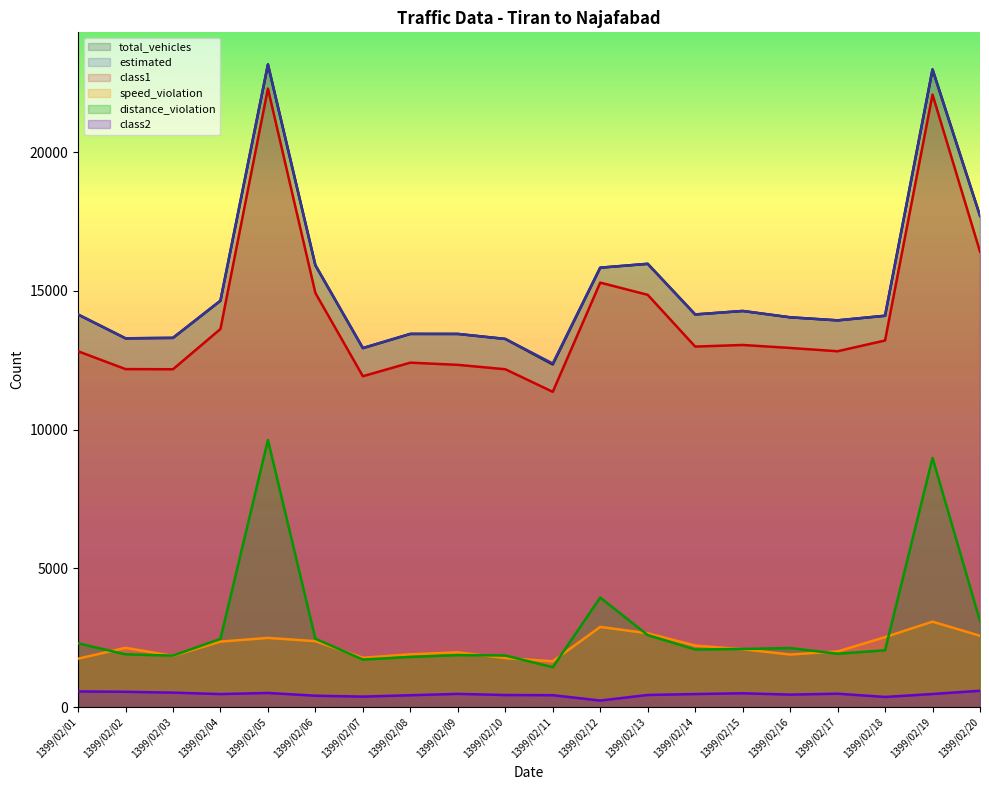

At 1399/02/03, list the series in order from smallest to largest.

class2, speed_violation, distance_violation, class1, total_vehicles, estimated